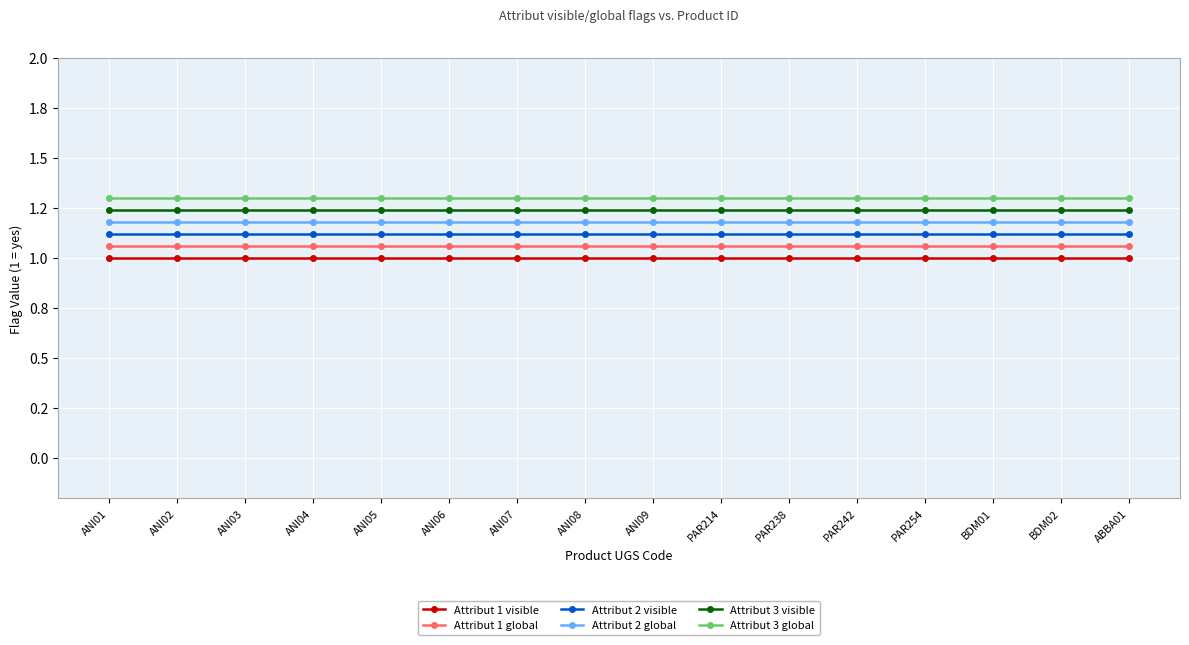

Reading left to right, list all the values displayed in this chart.

Attribut 1 visible: ANI01=1.0	ANI02=1.0	ANI03=1.0	ANI04=1.0	ANI05=1.0	ANI06=1.0	ANI07=1.0	ANI08=1.0	ANI09=1.0	PAR214=1.0	PAR238=1.0	PAR242=1.0	PAR254=1.0	BDM01=1.0	BDM02=1.0	ABBA01=1.0
Attribut 1 global: ANI01=1.1	ANI02=1.1	ANI03=1.1	ANI04=1.1	ANI05=1.1	ANI06=1.1	ANI07=1.1	ANI08=1.1	ANI09=1.1	PAR214=1.1	PAR238=1.1	PAR242=1.1	PAR254=1.1	BDM01=1.1	BDM02=1.1	ABBA01=1.1
Attribut 2 visible: ANI01=1.1	ANI02=1.1	ANI03=1.1	ANI04=1.1	ANI05=1.1	ANI06=1.1	ANI07=1.1	ANI08=1.1	ANI09=1.1	PAR214=1.1	PAR238=1.1	PAR242=1.1	PAR254=1.1	BDM01=1.1	BDM02=1.1	ABBA01=1.1
Attribut 2 global: ANI01=1.2	ANI02=1.2	ANI03=1.2	ANI04=1.2	ANI05=1.2	ANI06=1.2	ANI07=1.2	ANI08=1.2	ANI09=1.2	PAR214=1.2	PAR238=1.2	PAR242=1.2	PAR254=1.2	BDM01=1.2	BDM02=1.2	ABBA01=1.2
Attribut 3 visible: ANI01=1.2	ANI02=1.2	ANI03=1.2	ANI04=1.2	ANI05=1.2	ANI06=1.2	ANI07=1.2	ANI08=1.2	ANI09=1.2	PAR214=1.2	PAR238=1.2	PAR242=1.2	PAR254=1.2	BDM01=1.2	BDM02=1.2	ABBA01=1.2
Attribut 3 global: ANI01=1.3	ANI02=1.3	ANI03=1.3	ANI04=1.3	ANI05=1.3	ANI06=1.3	ANI07=1.3	ANI08=1.3	ANI09=1.3	PAR214=1.3	PAR238=1.3	PAR242=1.3	PAR254=1.3	BDM01=1.3	BDM02=1.3	ABBA01=1.3